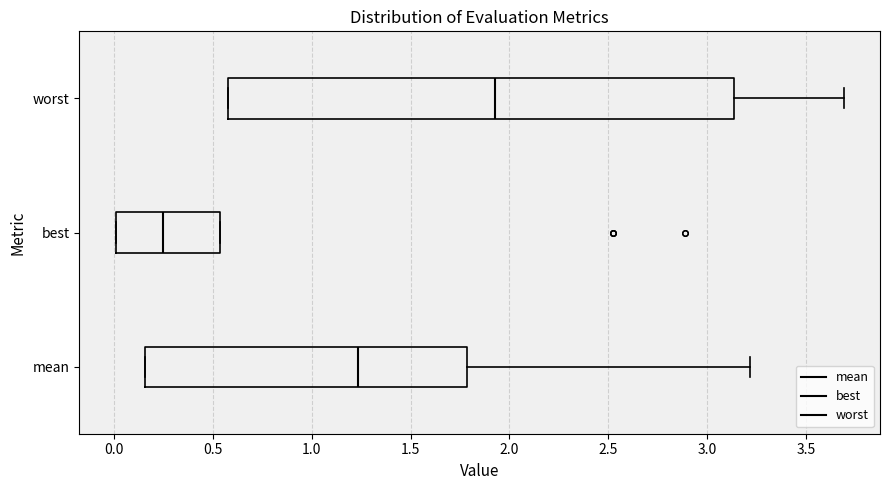

Which box is the widest, from its left edge to its right edge?

worst